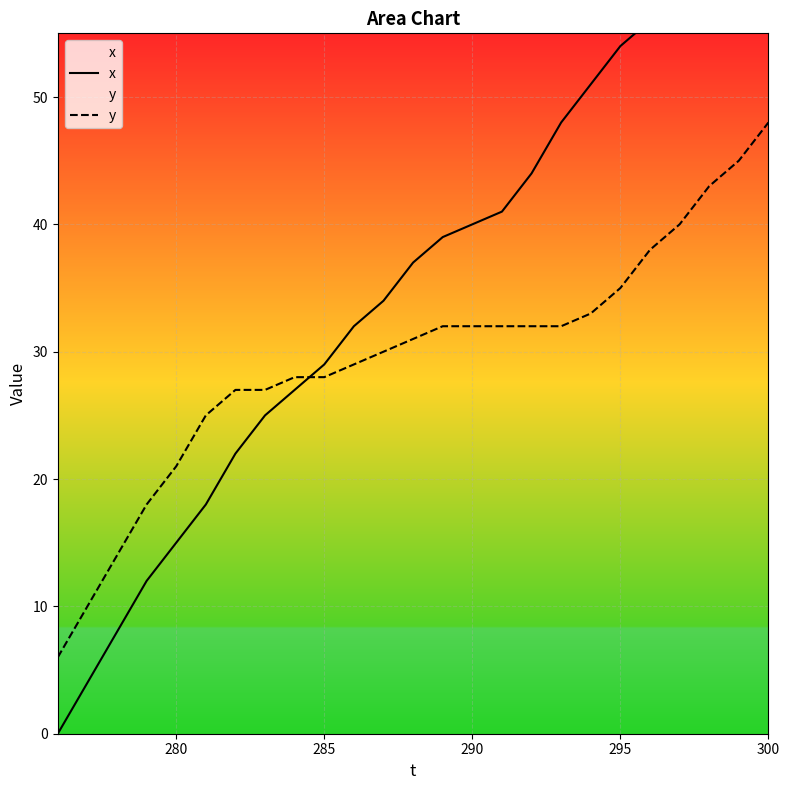

What is the lowest value of the y series?

6